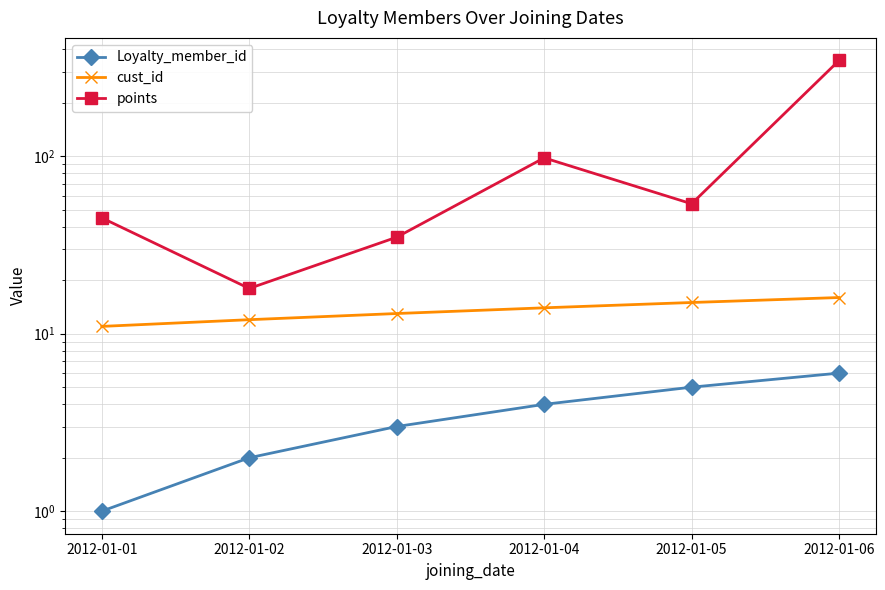

Which series changed the most between 2012-01-01 and 2012-01-05?

points